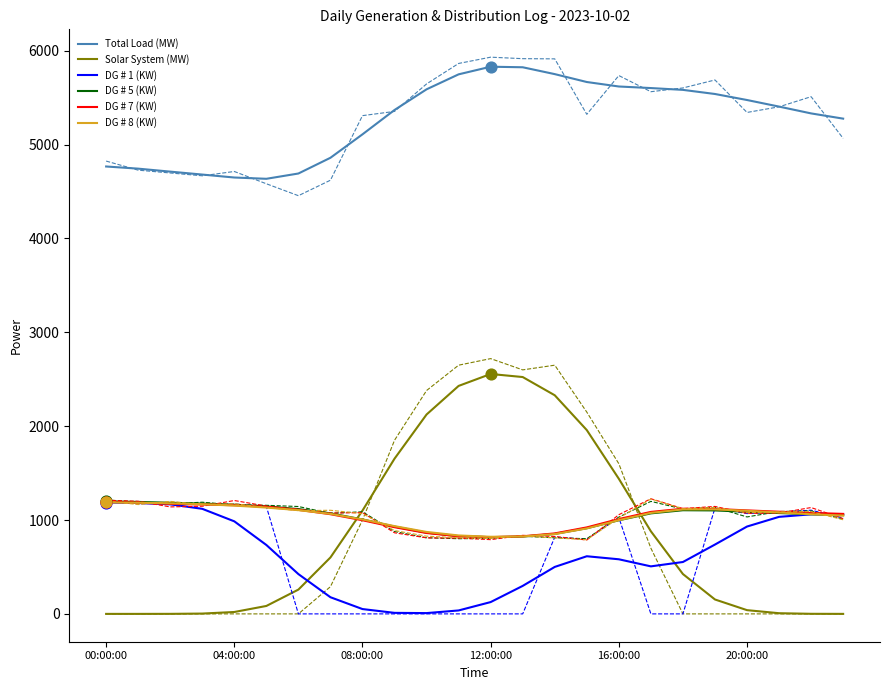

Which series has the largest total across all categories?

Total Load (MW)